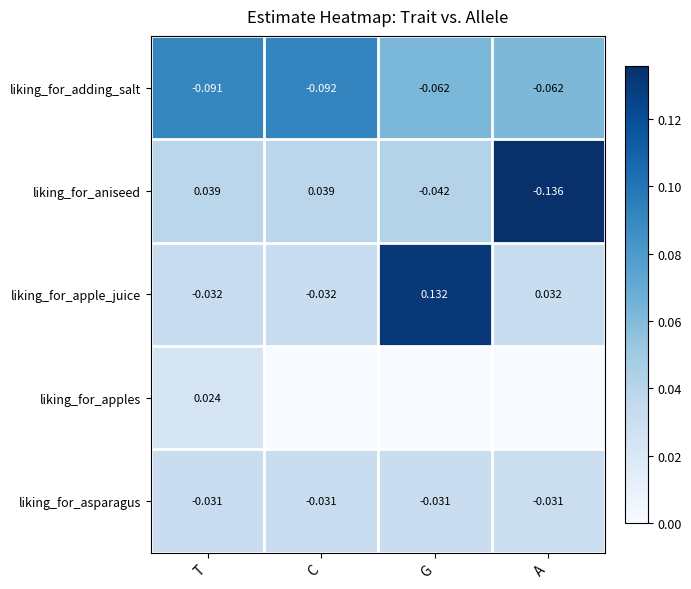

Is the value of liking_for_apple_juice at G greater than the value of liking_for_adding_salt at C?

Yes